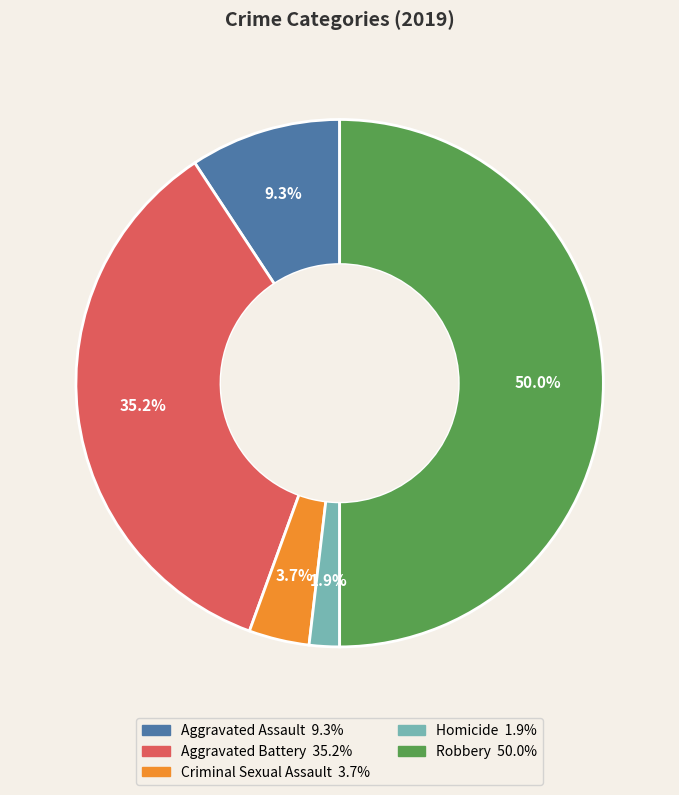

Is Aggravated Assault the majority of the pie?

No